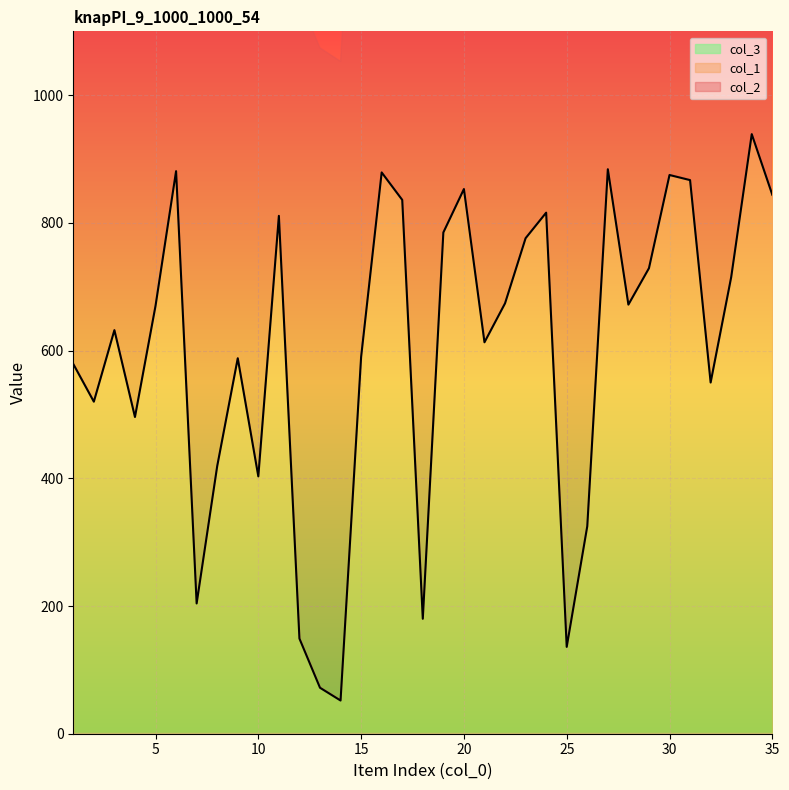

Is it true that col_3 equals 1 at 6?

False